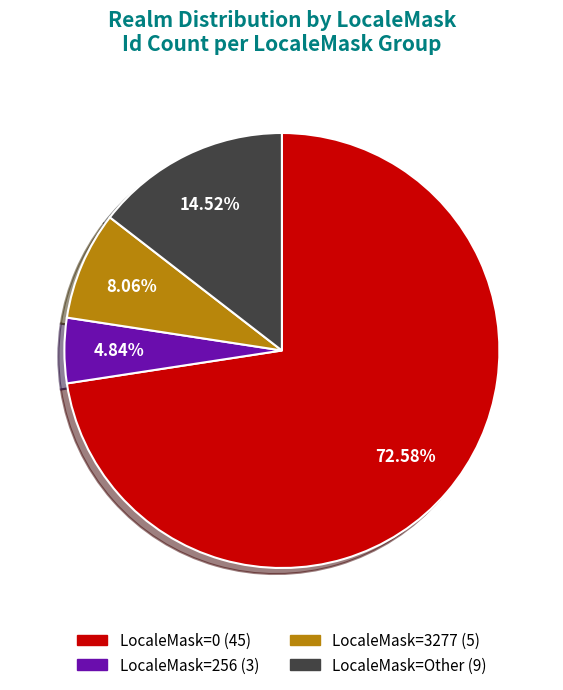

What is the change in value from LocaleMask_256 to LocaleMask_Other?

+6